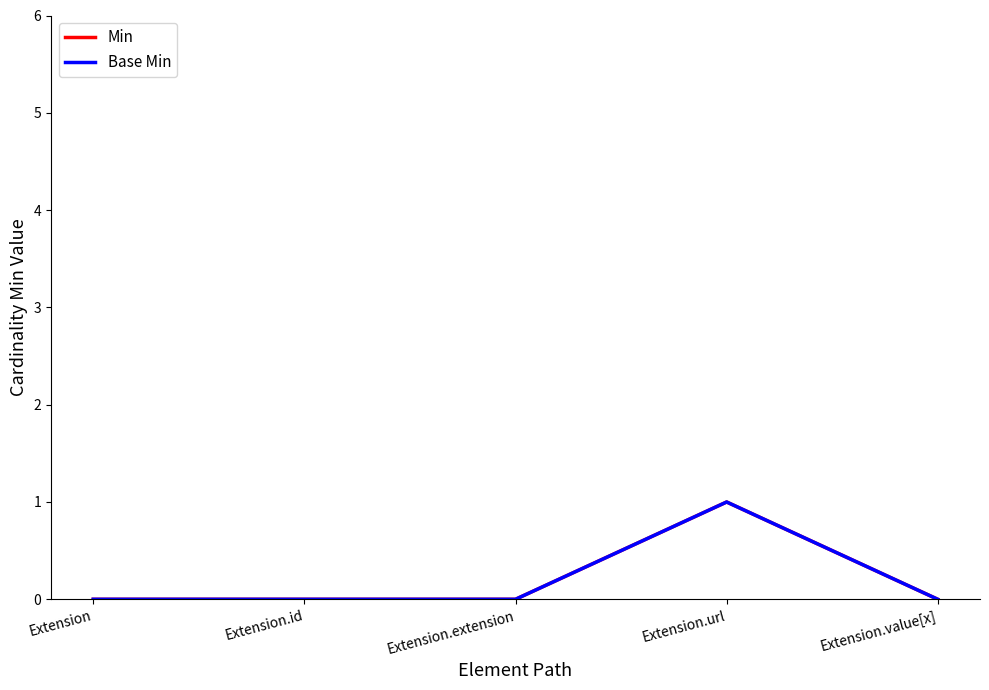

What position from the left is Extension.url?

4